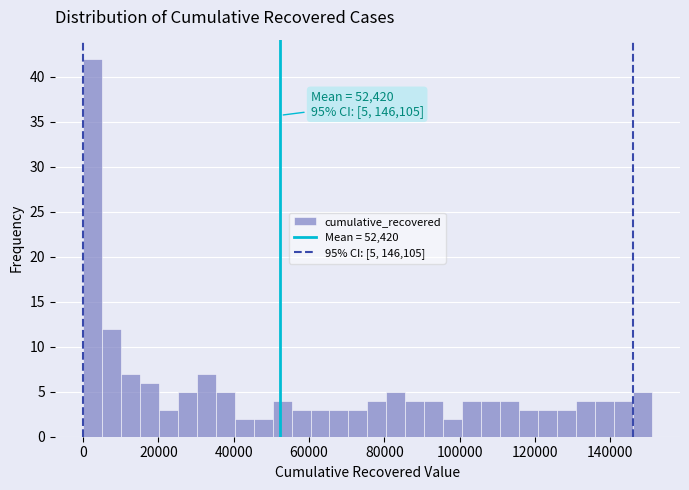

Read against the x-axis, roughly where is the centre of the tallest bar?

2000